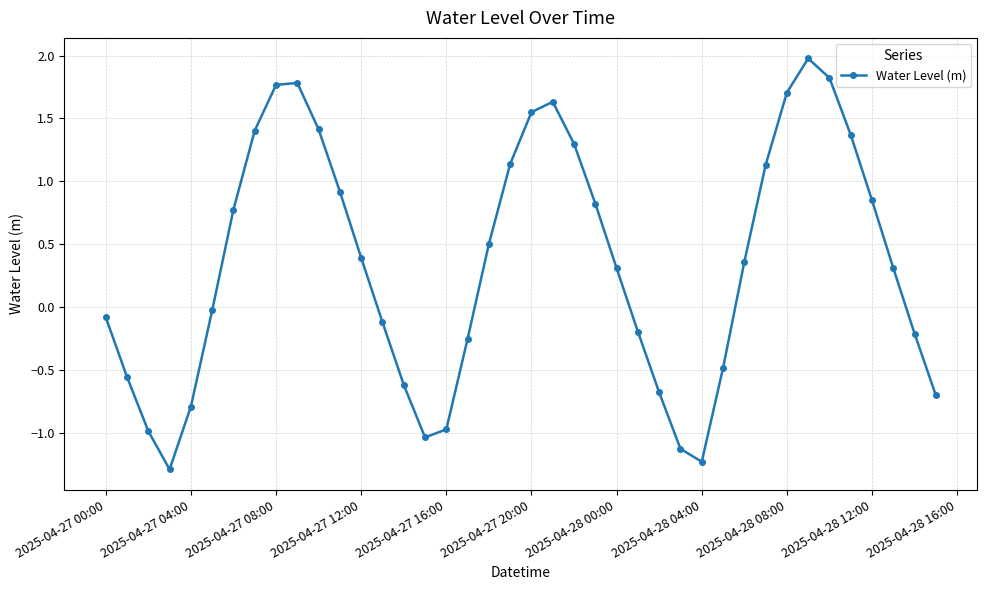

How many points are lower than both their immediate neighbors (excluding endpoints)?

3